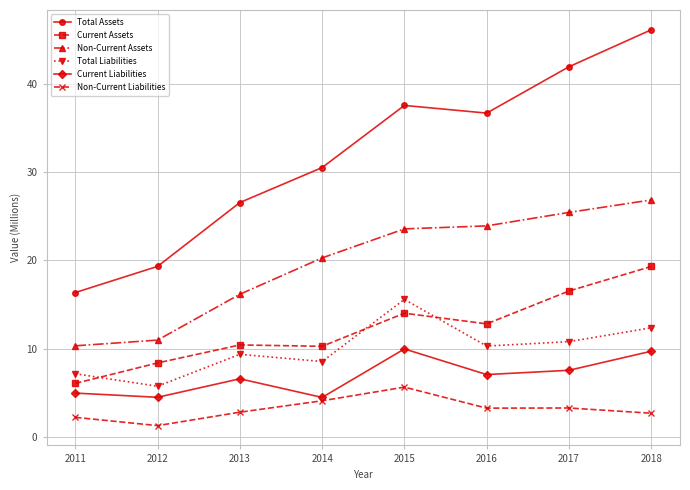

At which label does Non-Current Assets first exceed 23?

2015